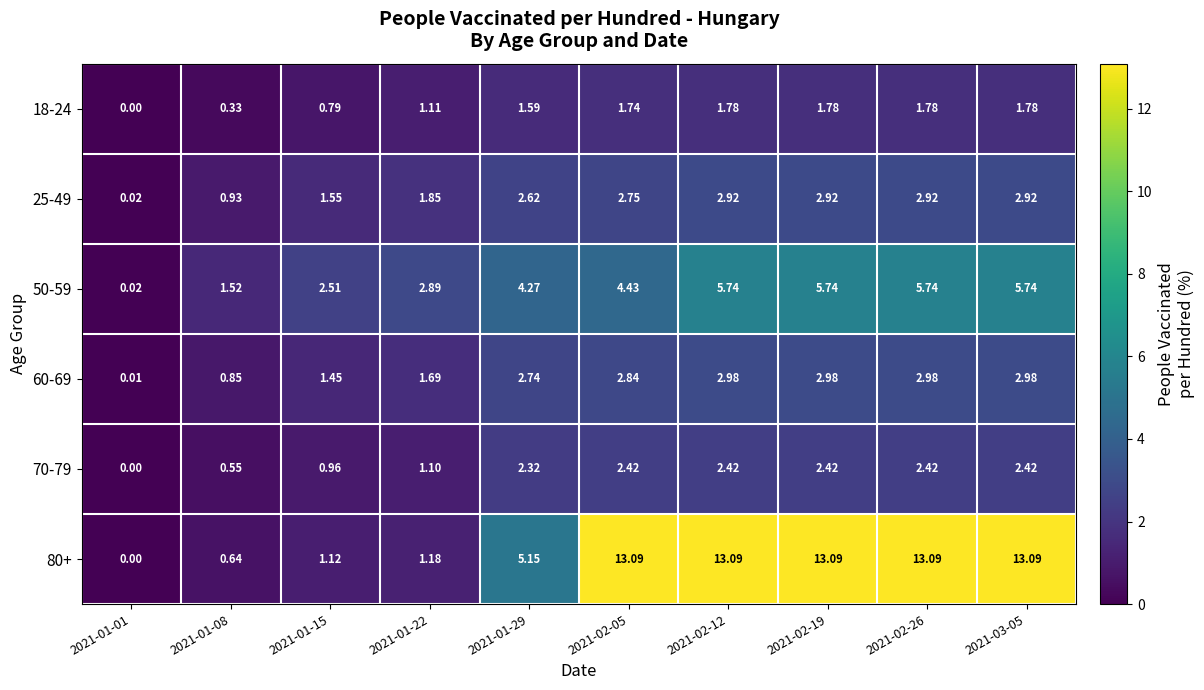

Is the value of 60-69 at 2021-03-05 greater than the value of 80+ at 2021-01-22?

Yes